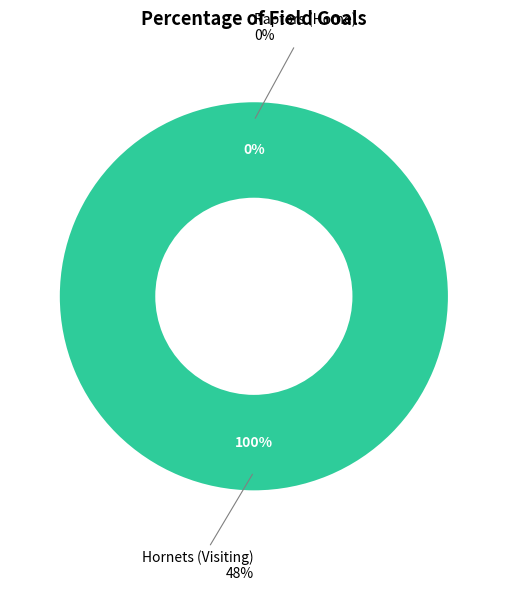

Combined, what portion of the pie is Raptors (Home) and Hornets (Visiting)?

100.0%